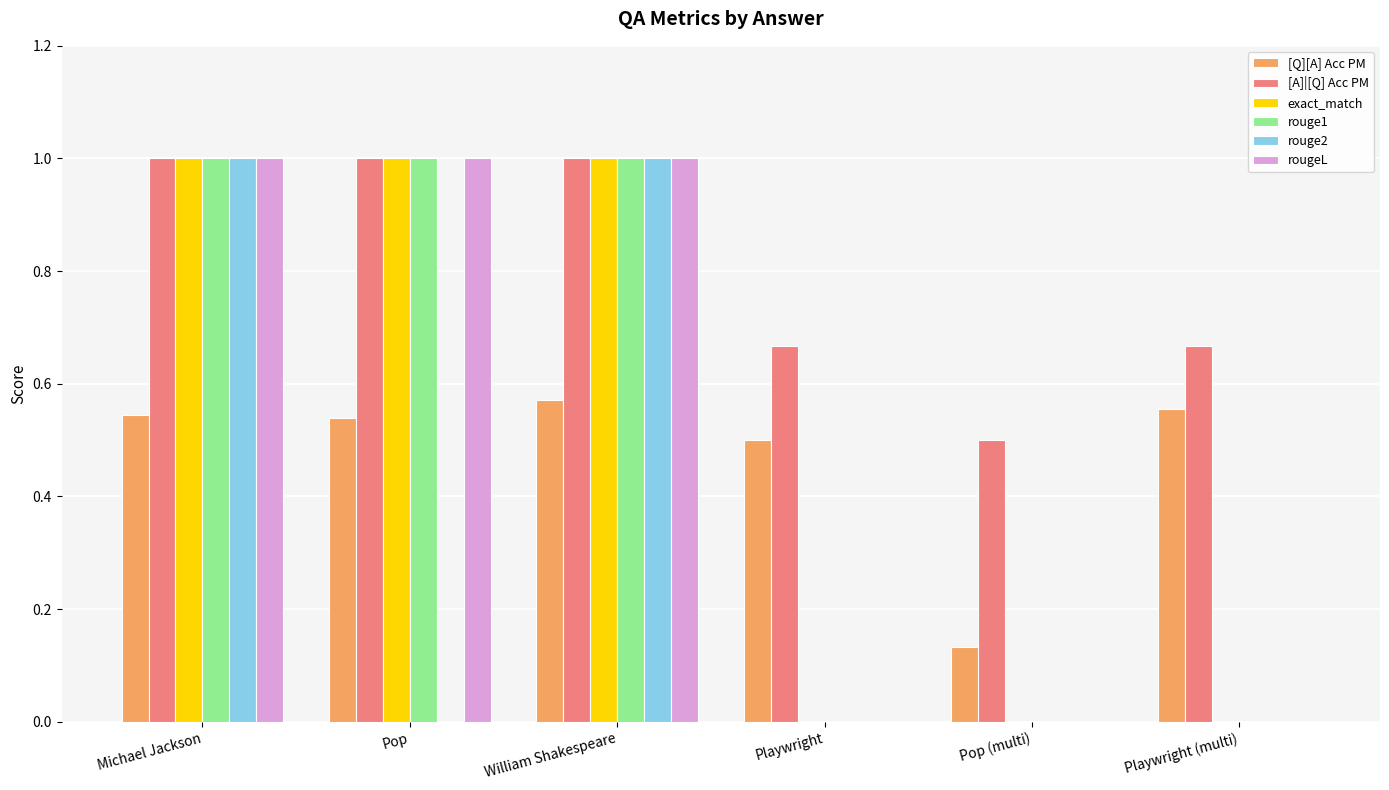

What is the maximum value shown in the chart?

1.0